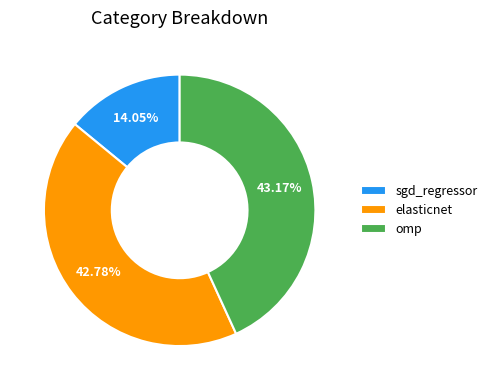

True or false: elasticnet accounts for 57% of the total.

False